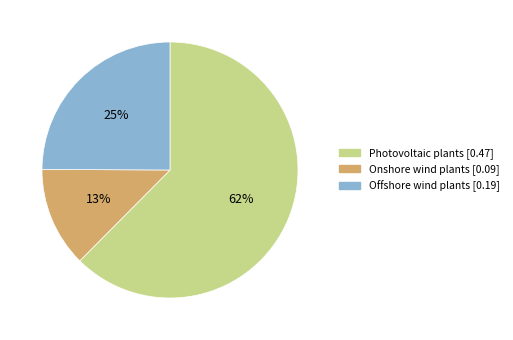

To the nearest percent, what is the difference between the Onshore wind plants and Offshore wind plants slice percentages?

12%